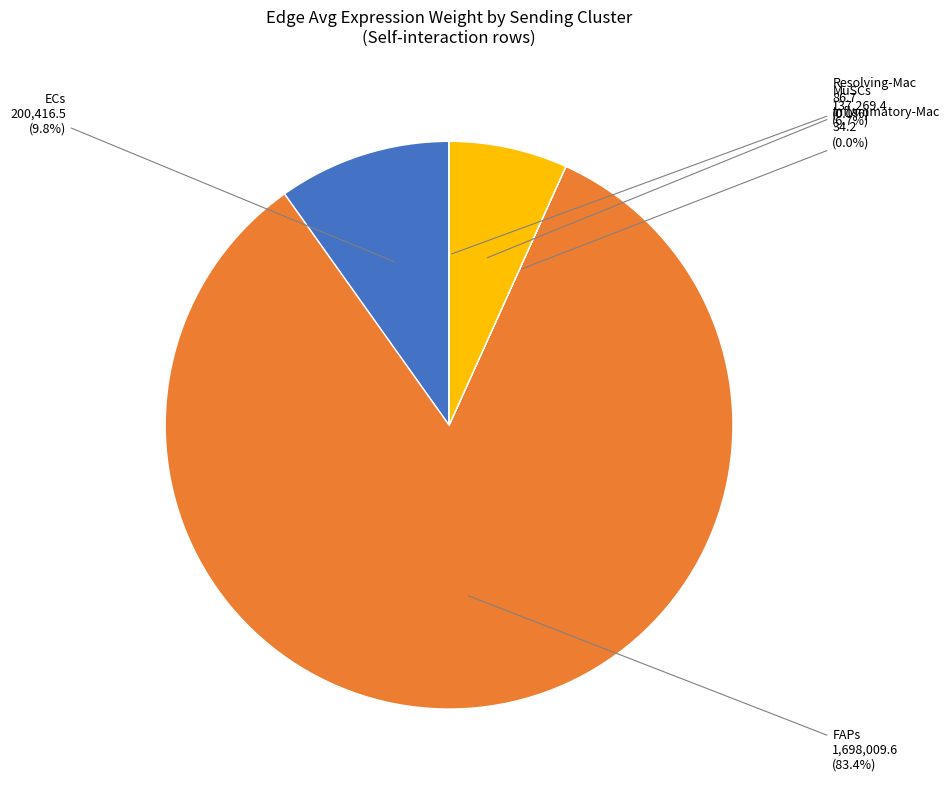

Combined, do ECs and MuSCs account for over 50%?

No